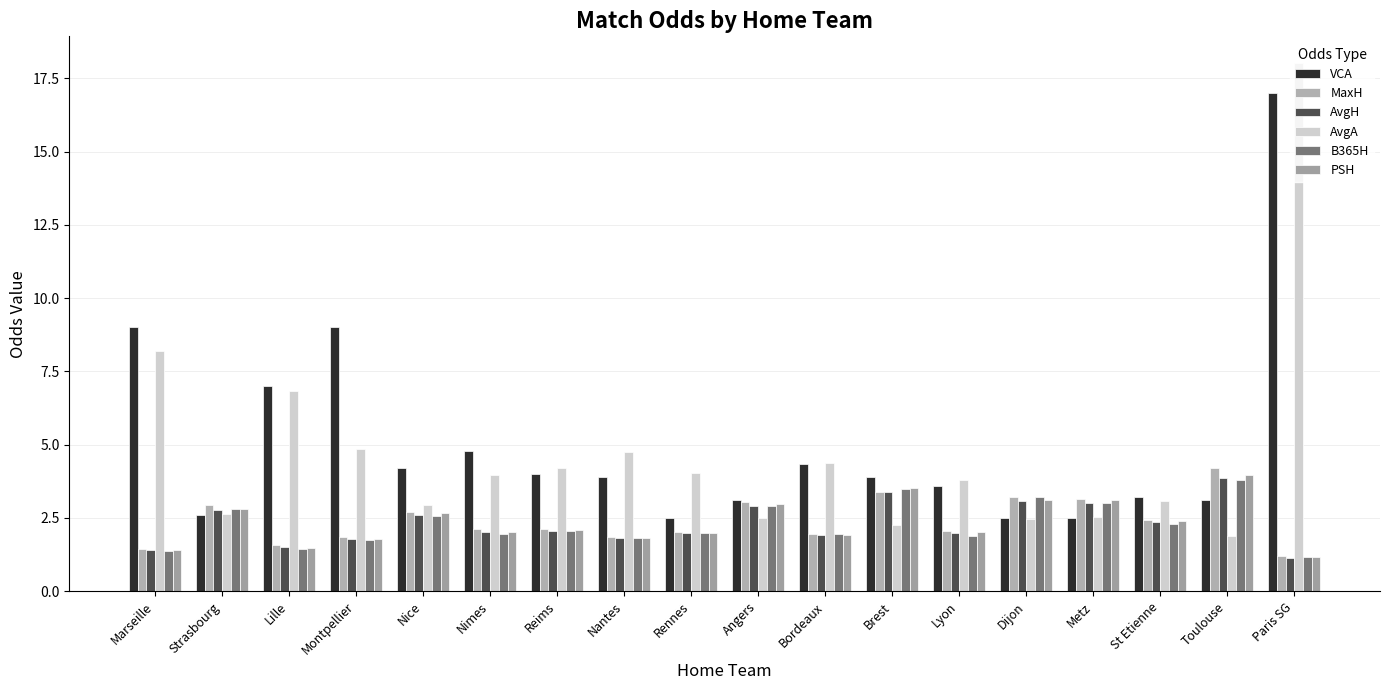

The value of AvgH at Bordeaux is 3.2. True or false?

False